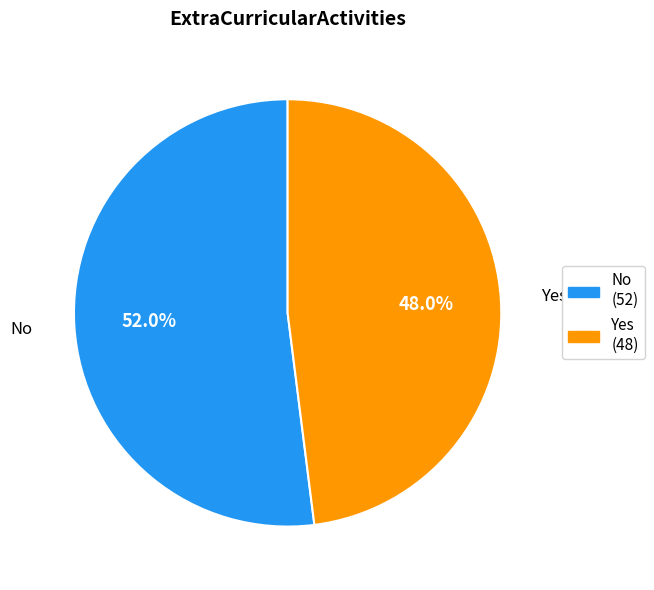

What percentage do Yes and No together represent?

100.0%